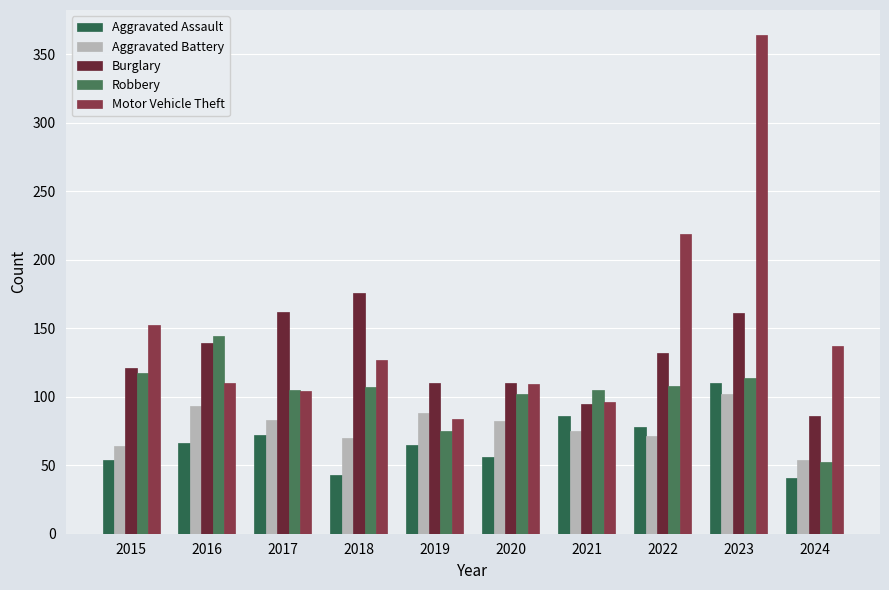

How many categories are shown in the chart?

10